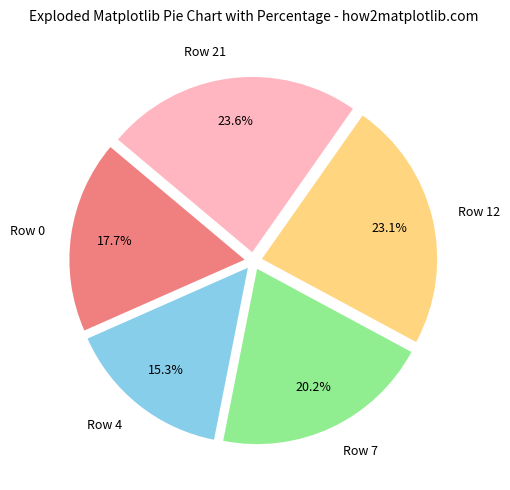

To the nearest percent, what is the combined percentage of Row 21 and Row 12?

47%